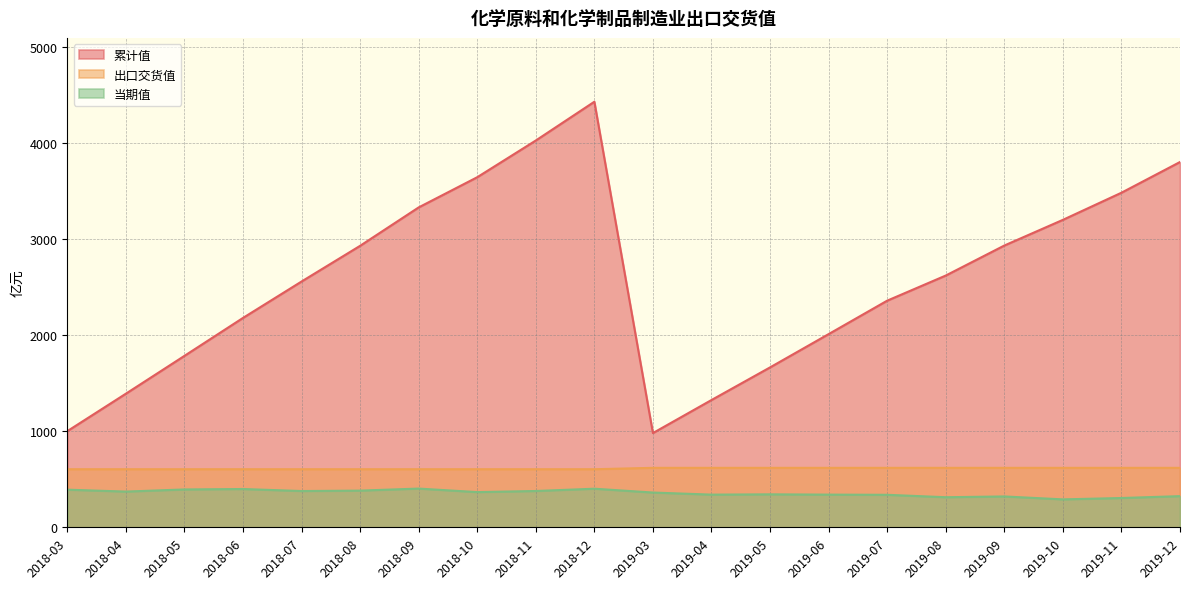

What is the difference between the highest and lowest values at 2019-12?

3477.7